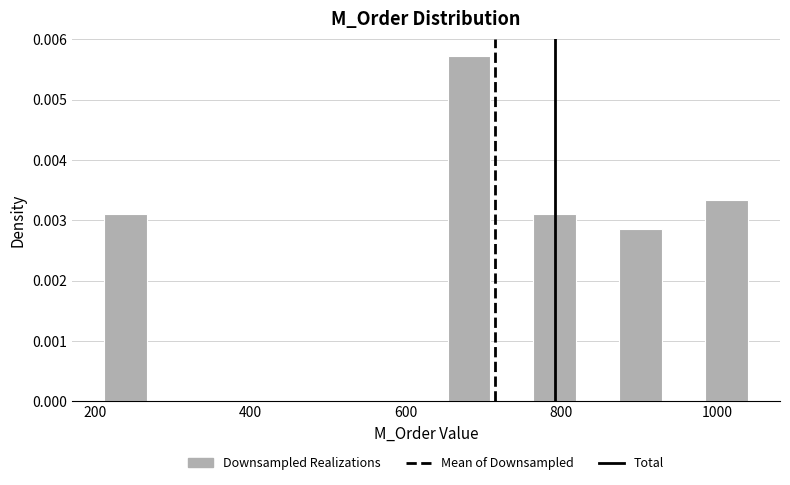

Around what value on the x-axis is the tallest bar? Give the approximate position of its centre, as read against the axis.

680